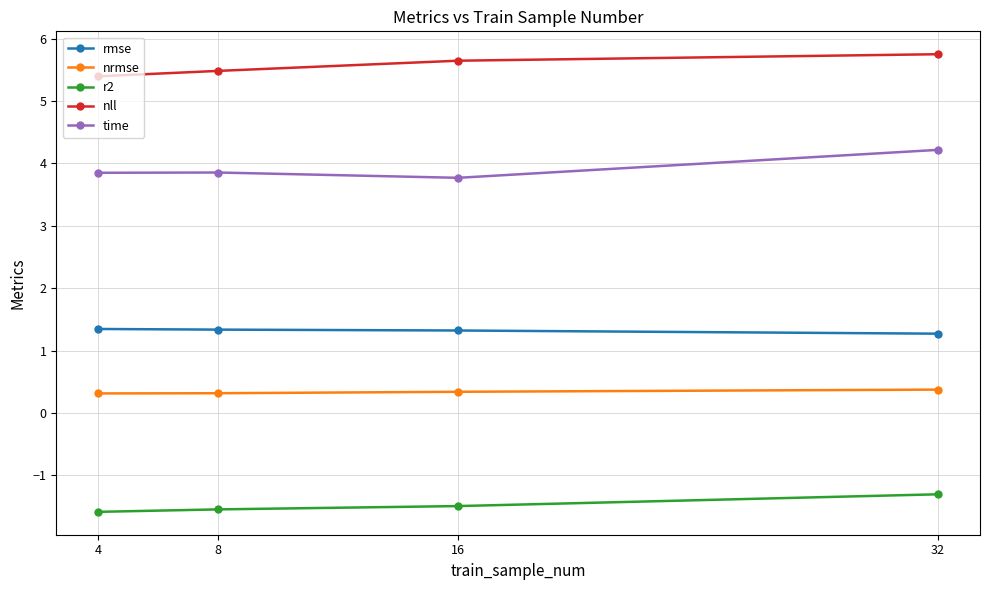

True or false: nrmse and rmse intersect in this chart.

False